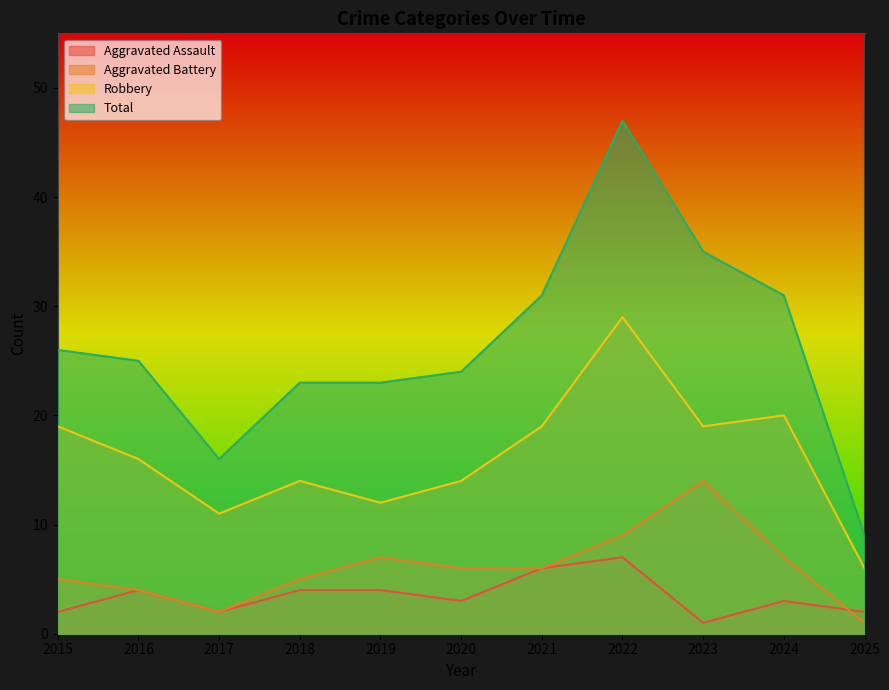

What is the value of the Aggravated Battery point at the 4th from the left?

5